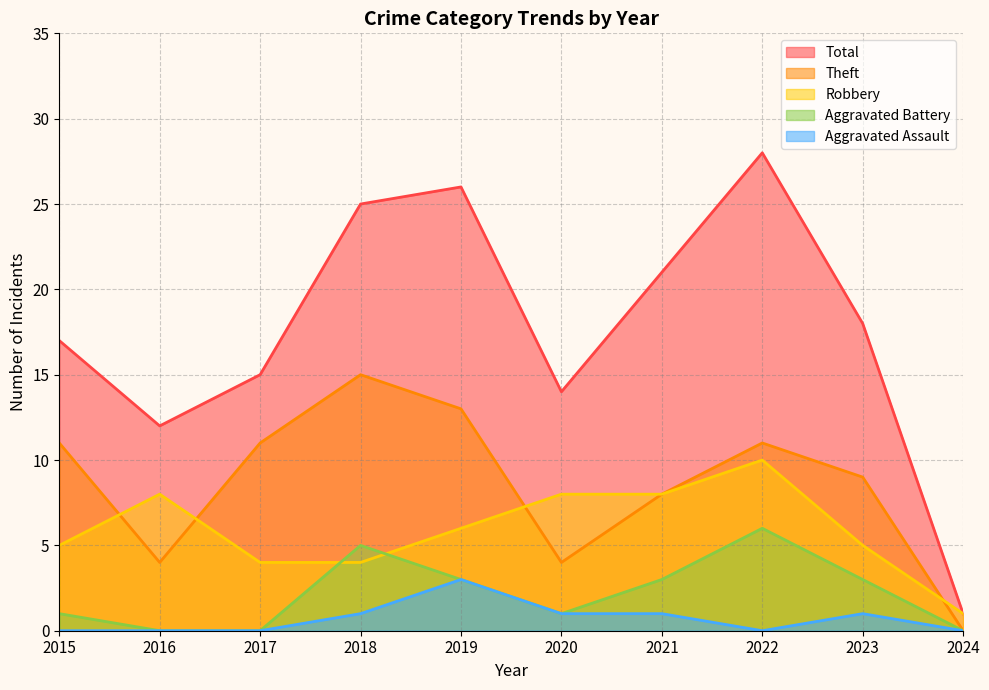

Reading right to left, what are all the values shown in this chart?

Robbery: 2024=1	2023=5	2022=10	2021=8	2020=8	2019=6	2018=4	2017=4	2016=8	2015=5
Theft: 2024=0	2023=9	2022=11	2021=8	2020=4	2019=13	2018=15	2017=11	2016=4	2015=11
Aggravated Battery: 2024=0	2023=3	2022=6	2021=3	2020=1	2019=3	2018=5	2017=0	2016=0	2015=1
Aggravated Assault: 2024=0	2023=1	2022=0	2021=1	2020=1	2019=3	2018=1	2017=0	2016=0	2015=0
Total: 2024=1	2023=18	2022=28	2021=21	2020=14	2019=26	2018=25	2017=15	2016=12	2015=17